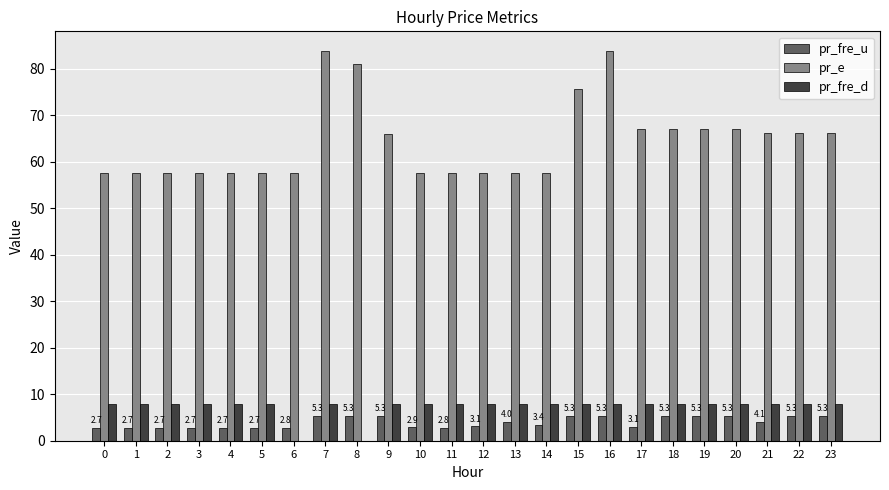

What is the maximum value for pr_e?

83.8